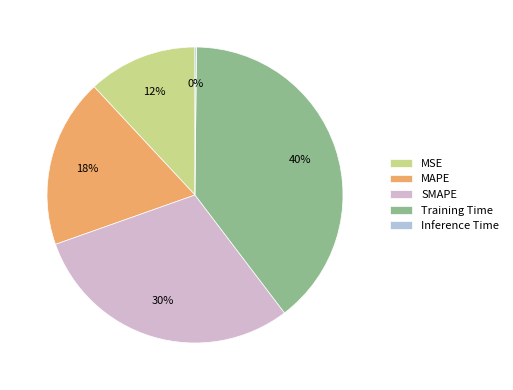

The SMAPE slice represents 38% of the pie. True or false?

False